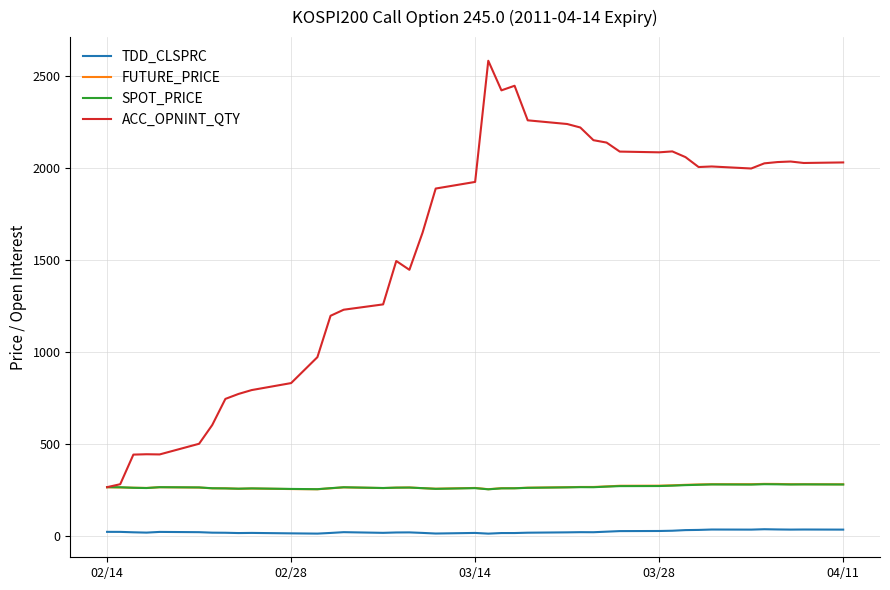

What is the sum of all FUTURE_PRICE values?

10690.8